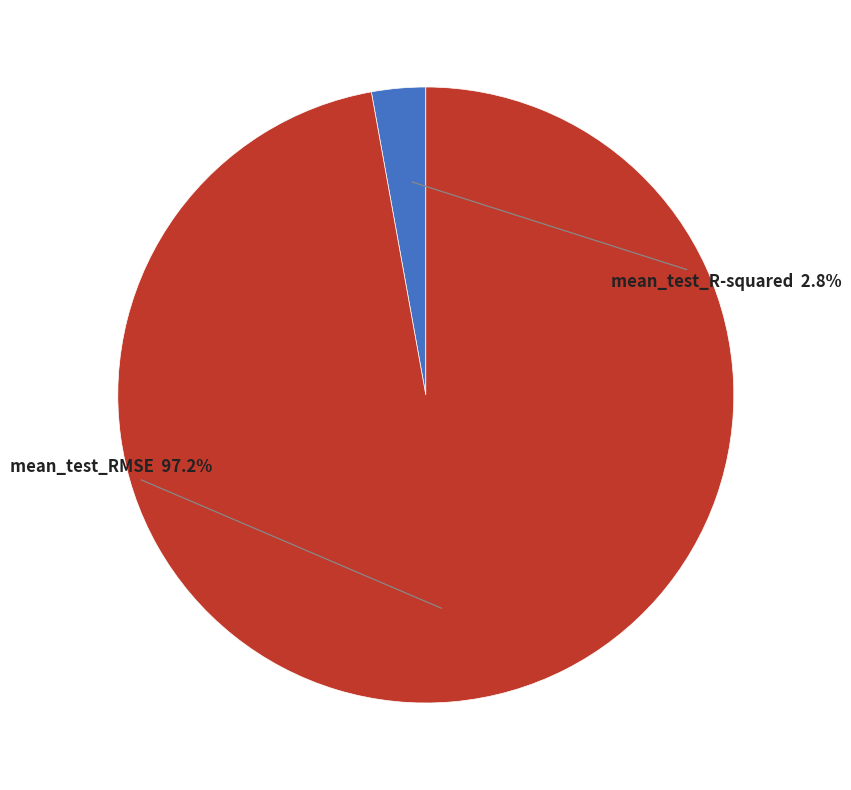

Does any single category account for the majority?

Yes